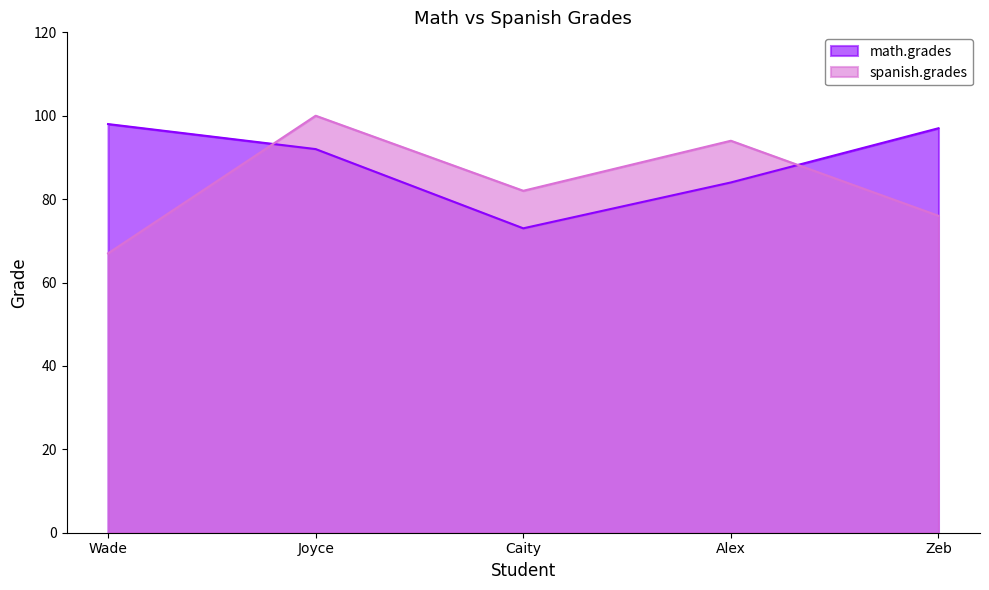

Between which two adjacent categories do math.grades and spanish.grades first intersect?

Wade and Joyce